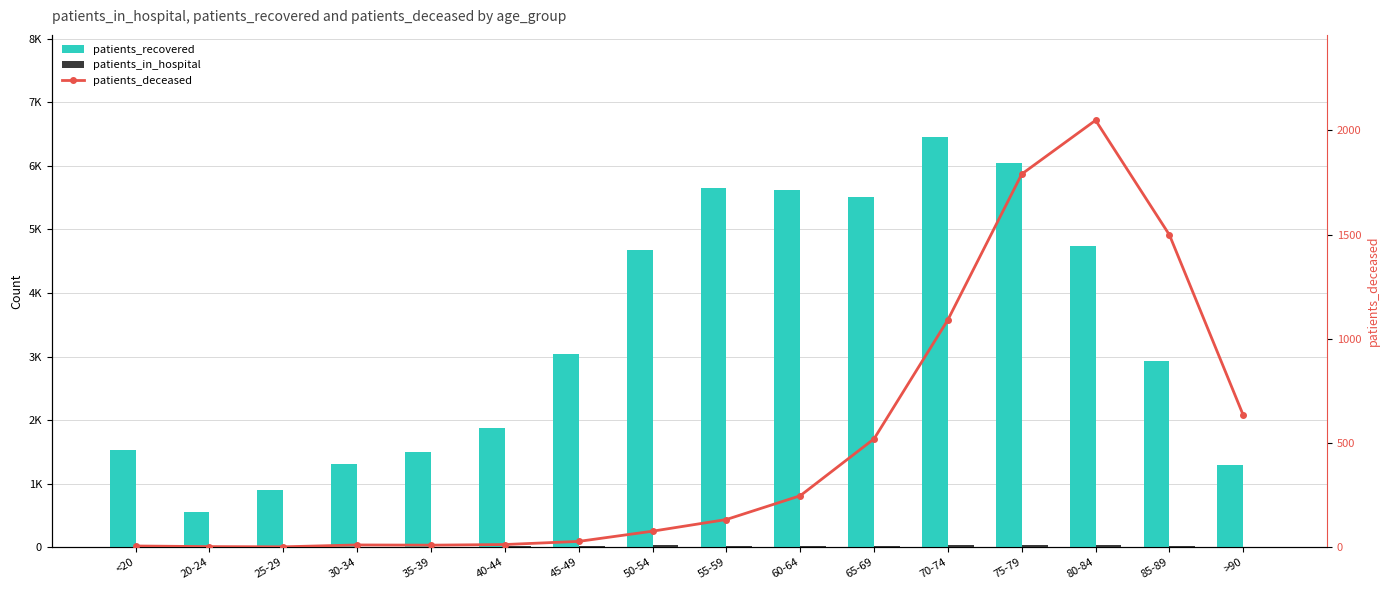

Reading right to left, what are all the values shown in this chart?

patients_recovered: 1287	2927	4737	6048	6448	5507	5624	5645	4680	3036	1868	1499	1312	905	553	1522
patients_in_hospital: 10	18	40	40	32	27	22	26	29	13	22	10	11	10	1	28
patients_deceased: 633	1498	2048	1790	1091	520	247	133	77	28	13	10	11	2	3	6